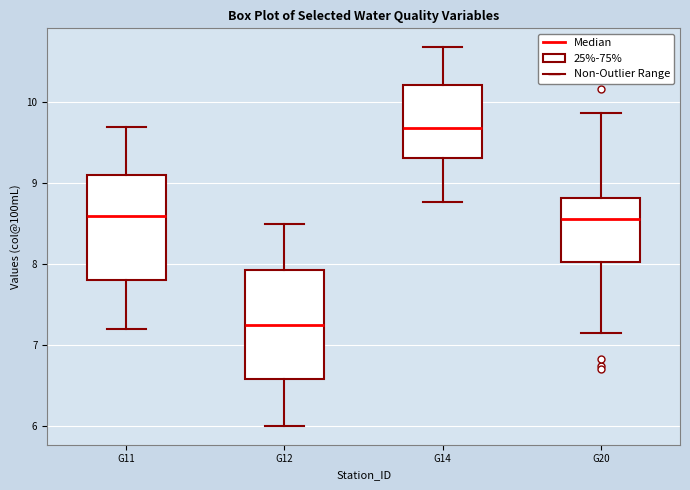

Reading left to right, read every box against the y-axis: the position of its median line, the range the box covers, and the ends of its whiskers. The values are not printed on the chart, so give them approximately, as read against the axis.

G11: median 8.6, box 7.8 to 9.1, whiskers 7.2 to 9.7
G12: median 7.3, box 6.6 to 7.9, whiskers 6.0 to 8.5
G14: median 9.7, box 9.3 to 10.2, whiskers 8.8 to 10.7
G20: median 8.6, box 8.0 to 8.8, whiskers 7.1 to 9.9